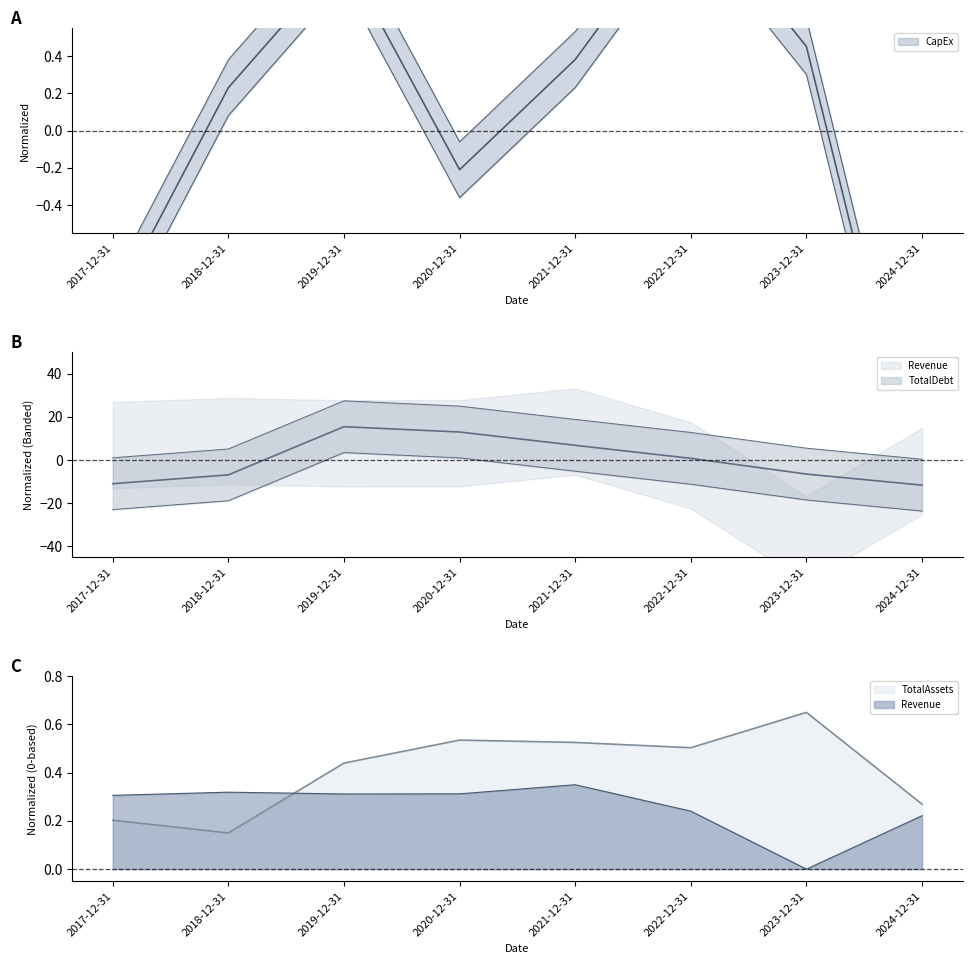

List the series in order of their overall mean, highest first.

TotalAssets, Revenue, TotalDebt, CapEx